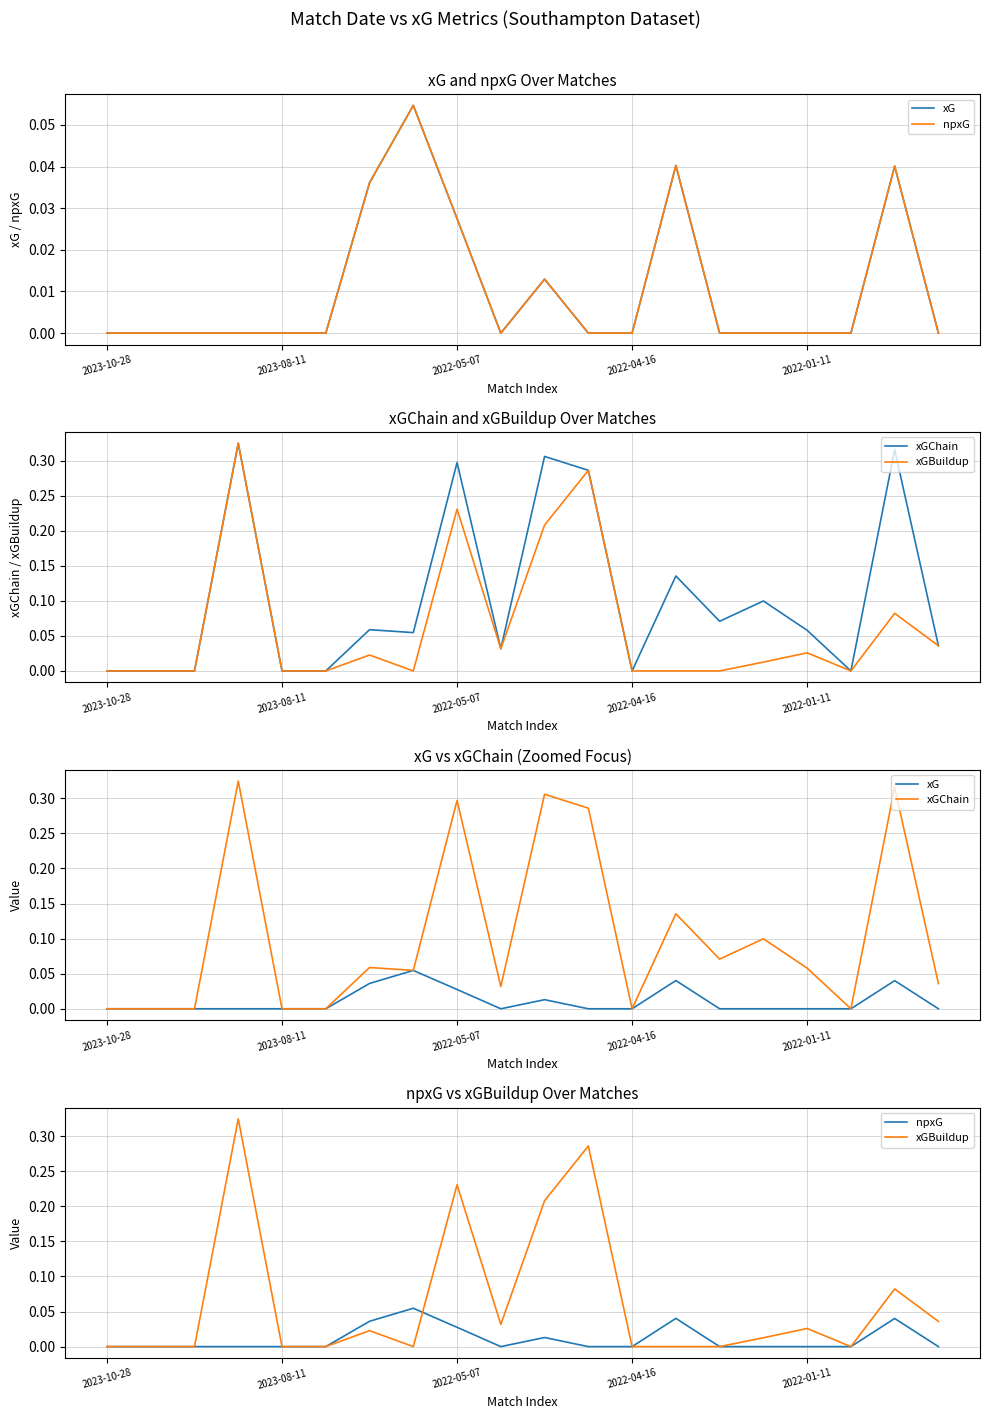

Which series has the largest range (max minus min)?

xGChain